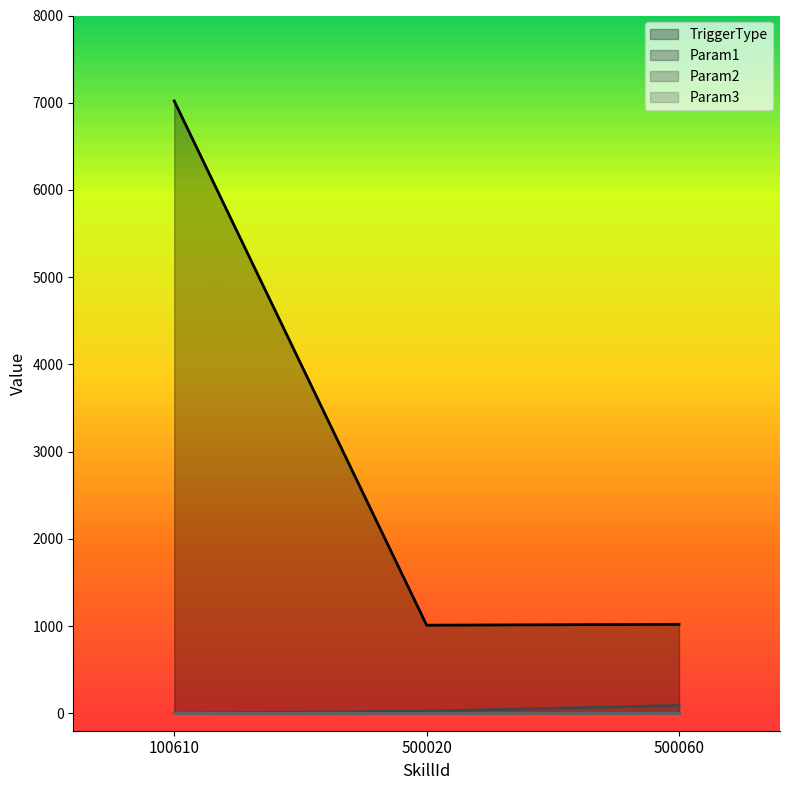

Which has a higher value, 500020 or 500060?

500060